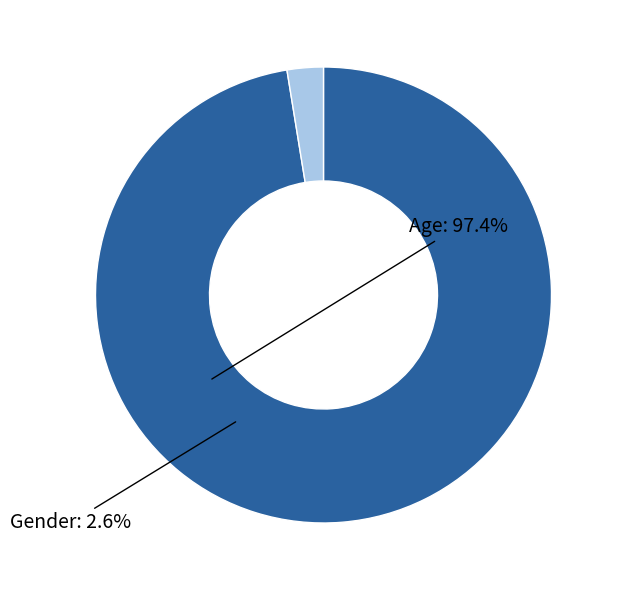

Do Gender and Age together represent more than half of the pie?

Yes